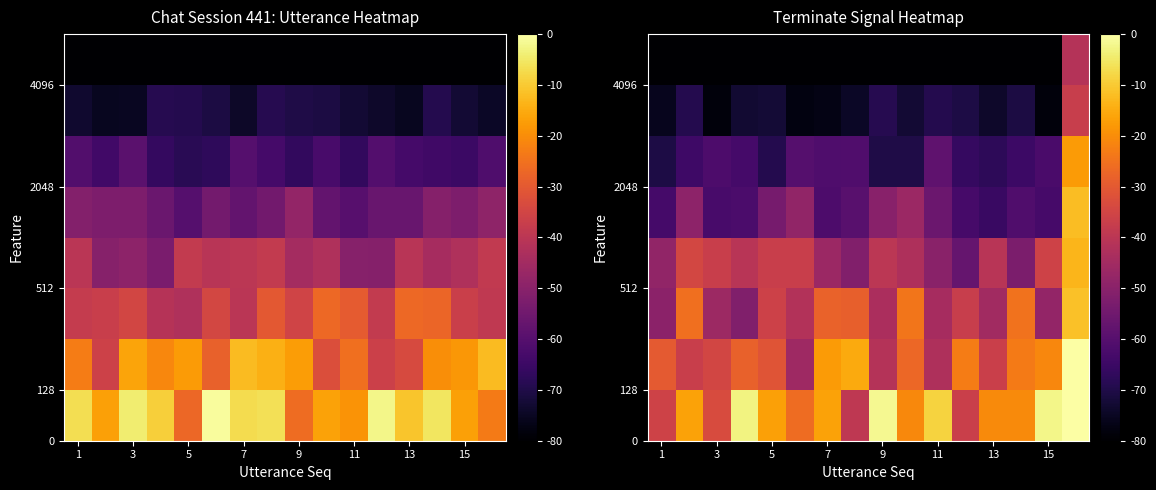

Count the number of categories in the chart.

16